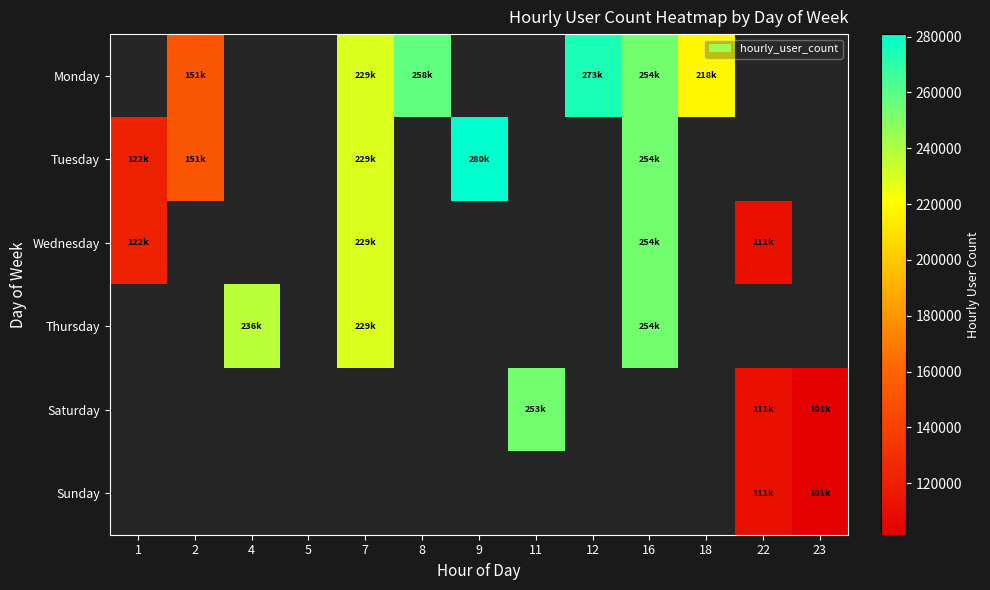

Between 11 and 22, which series saw the biggest shift?

Saturday